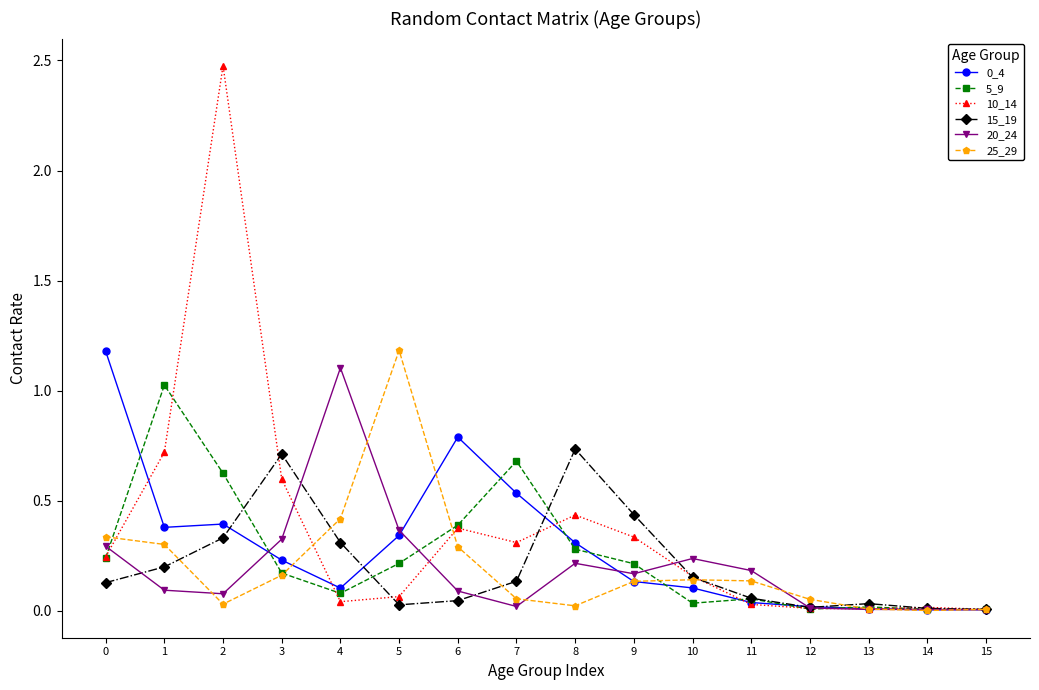

What is the maximum value shown in the chart?

2.5